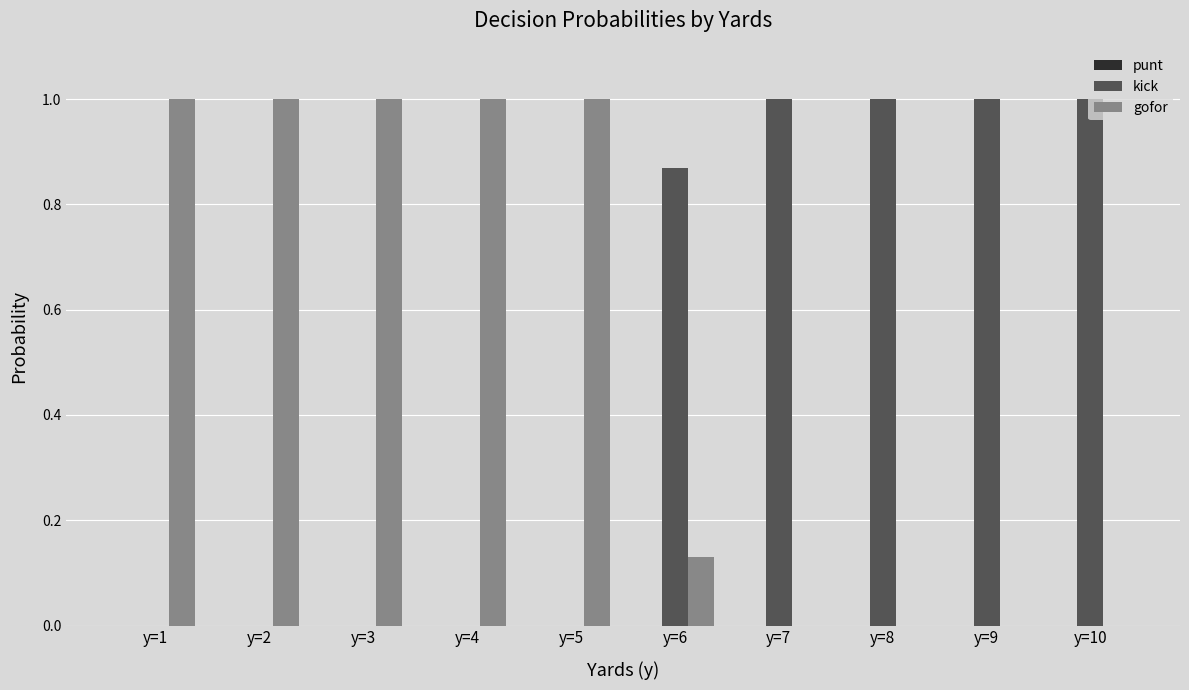

The value of kick at y=3 is 0.3. True or false?

False